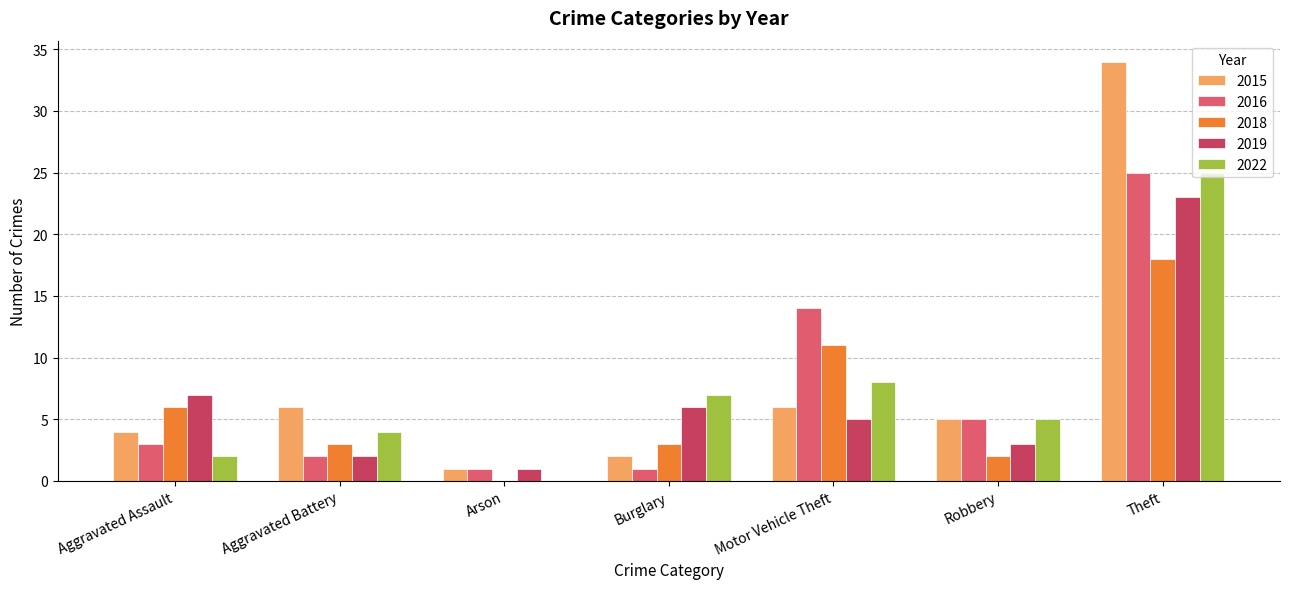

What are all the series names shown in the legend?

2015, 2016, 2018, 2019, 2022